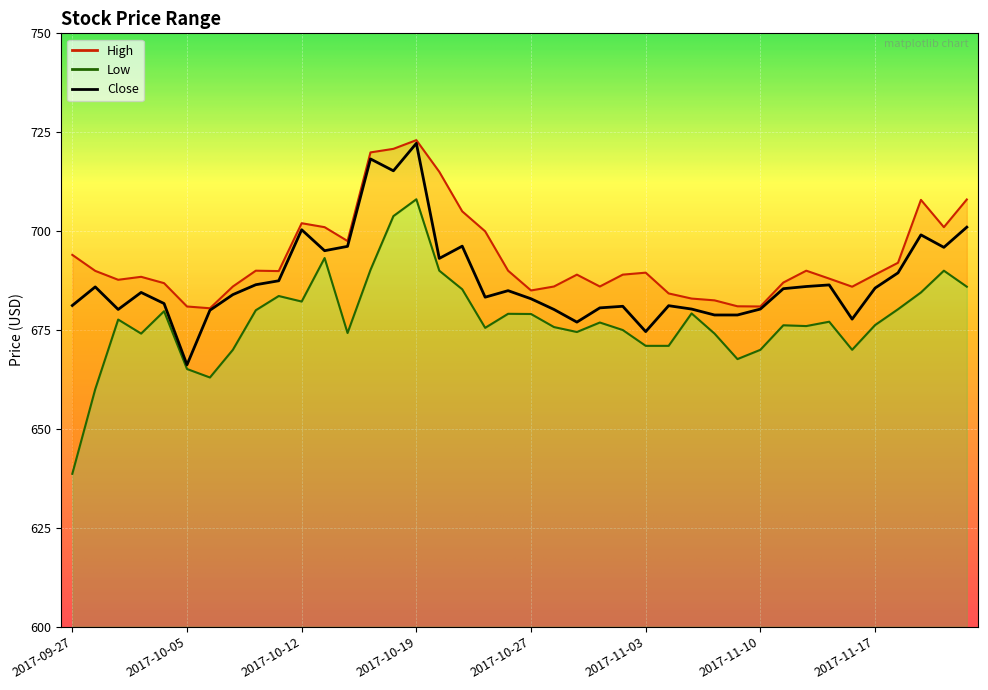

What is the ratio of the value at 25 to the value at 13?

0.9